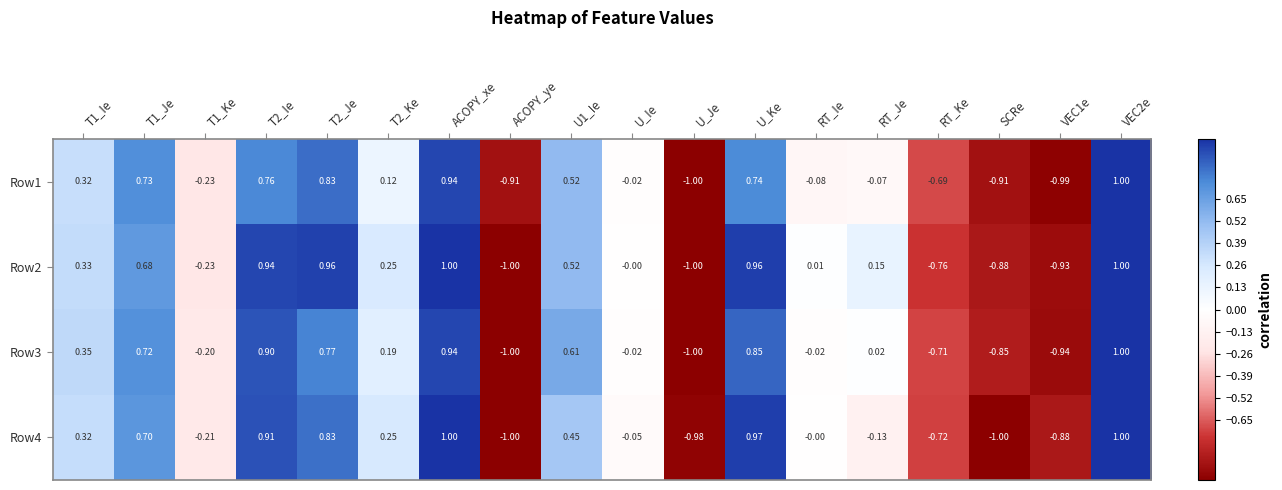

How many series are shown in this chart?

4